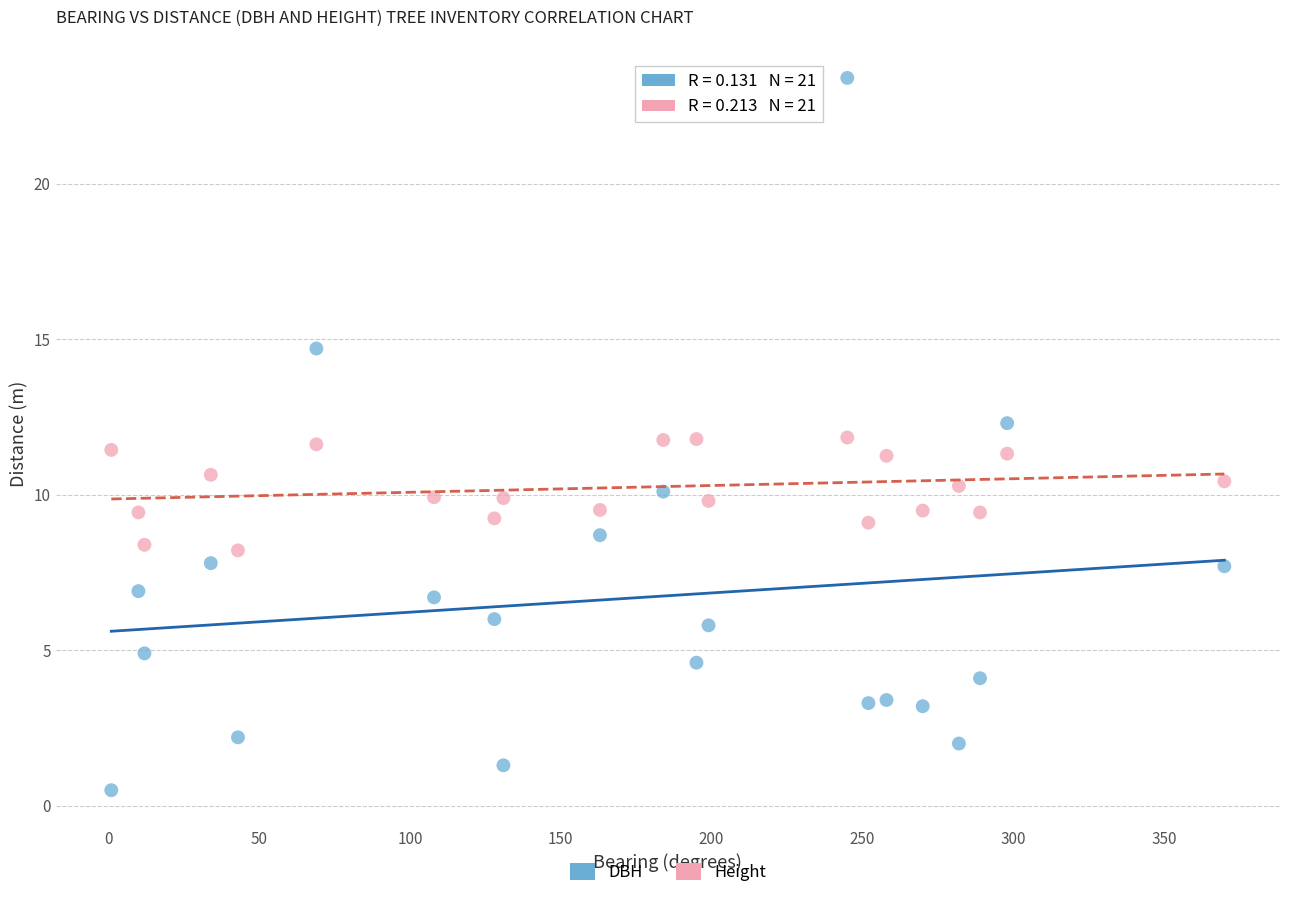

Which series contains the lowest Y value?

DBH